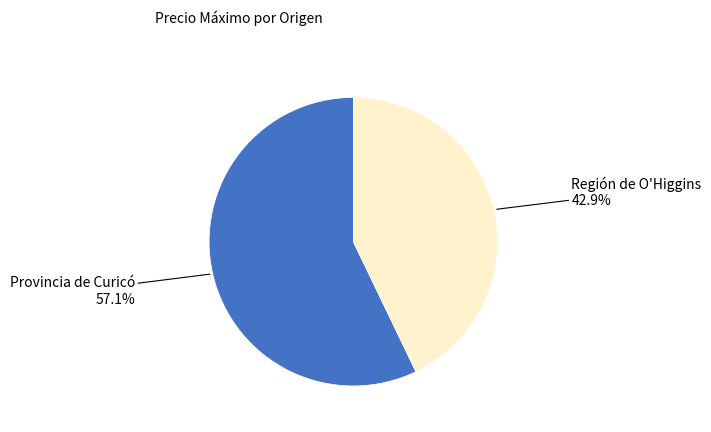

Is there any slice that represents more than half of the pie?

Yes